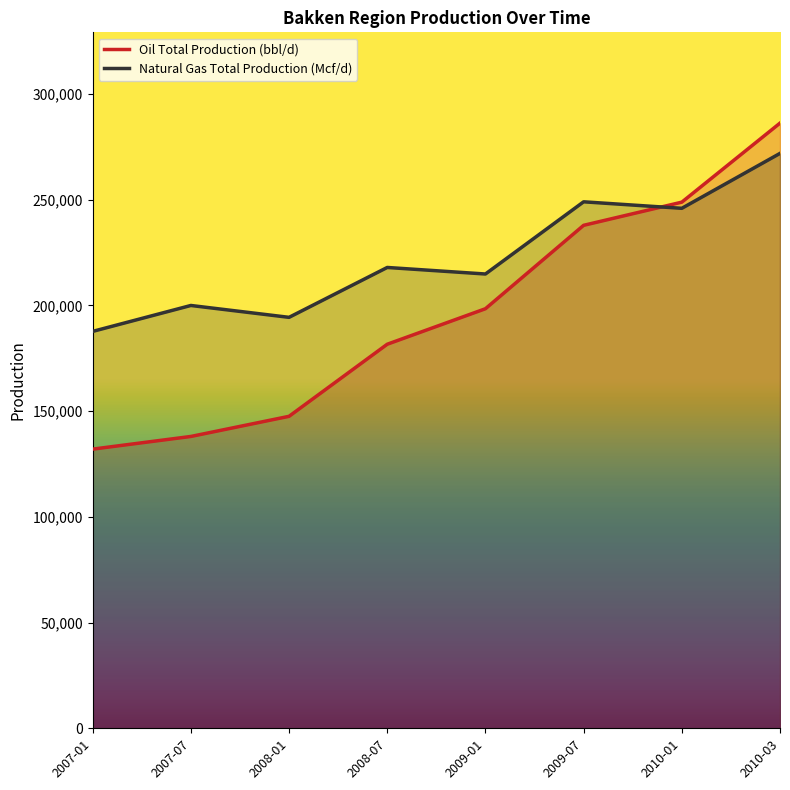

Reading right to left, extract all data points from this chart.

Oil Total Production (bbl/d): 286215.4	248830.8	237875.4	198424.9	181636.0	147544.2	138020.2	132027.7
Natural Gas Total Production (Mcf/d): 271897.5	245923.3	248995.8	214848.7	217945.9	194355.0	199970.1	187705.1